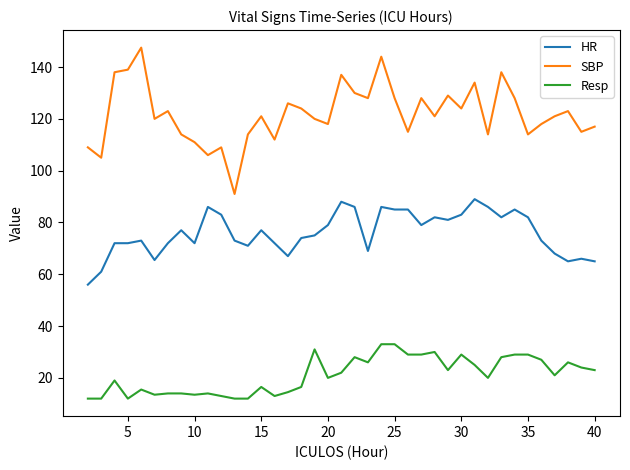

What is the minimum value for SBP?

91.0